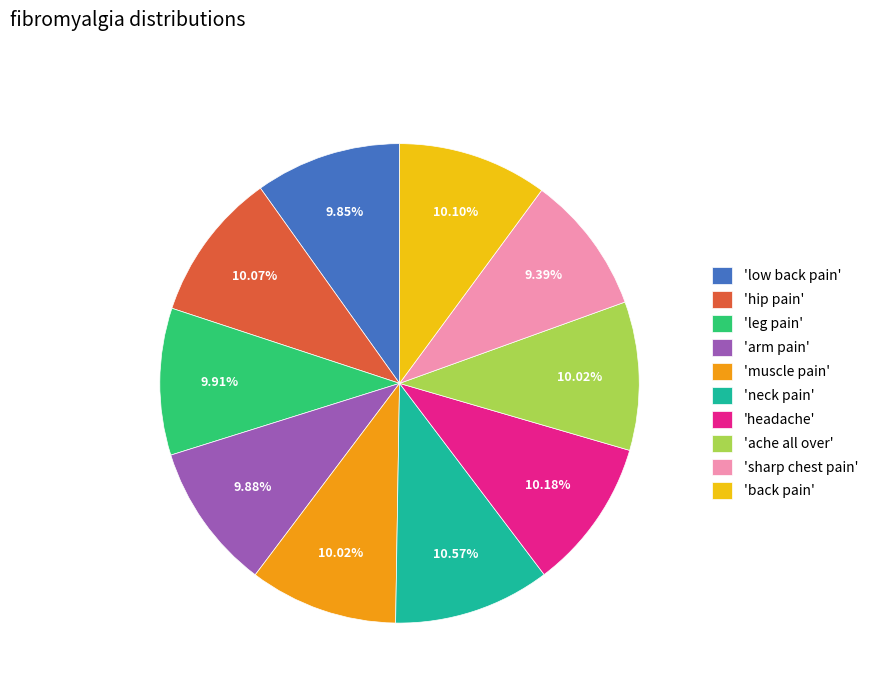

Do 'leg pain' and 'headache' together represent more than half of the pie?

No